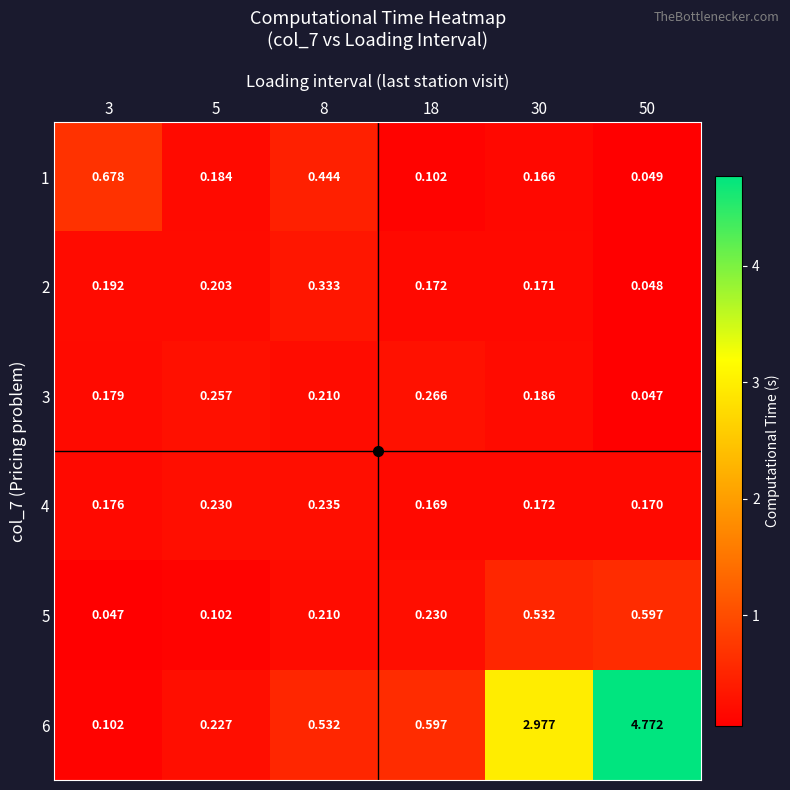

Is the value of 3 at 30 greater than the value of 4 at 5?

No